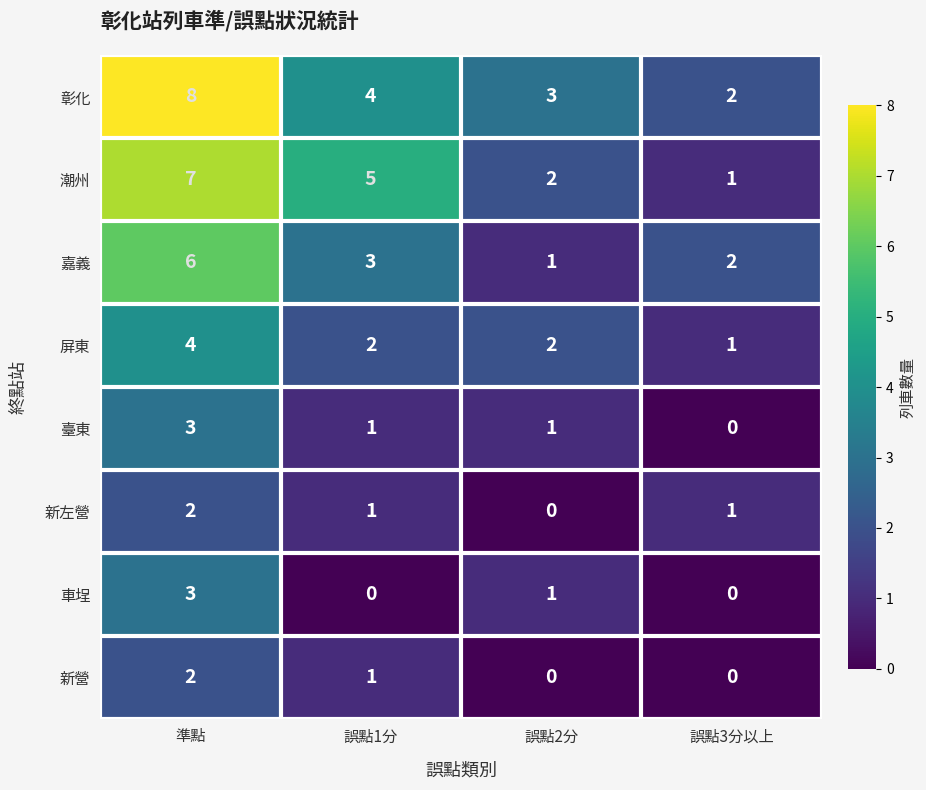

What is the sum of all 車埕 values?

4